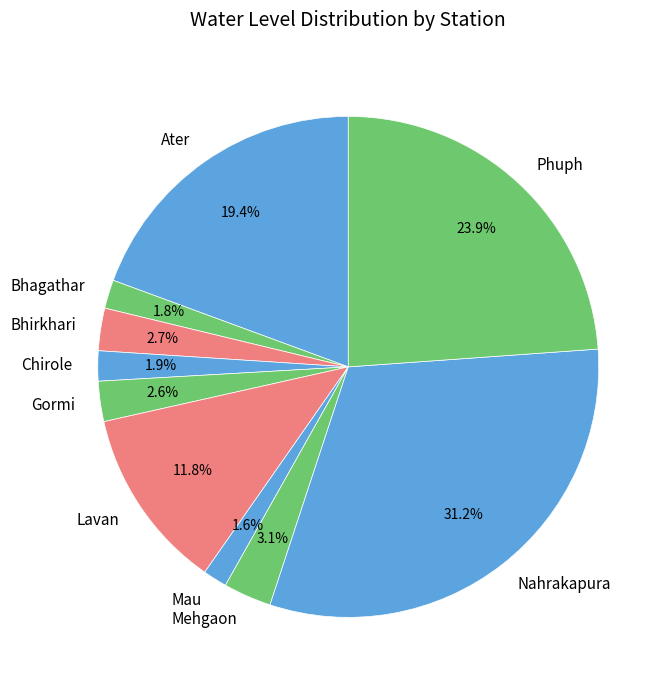

Count the number of slices in the pie.

10